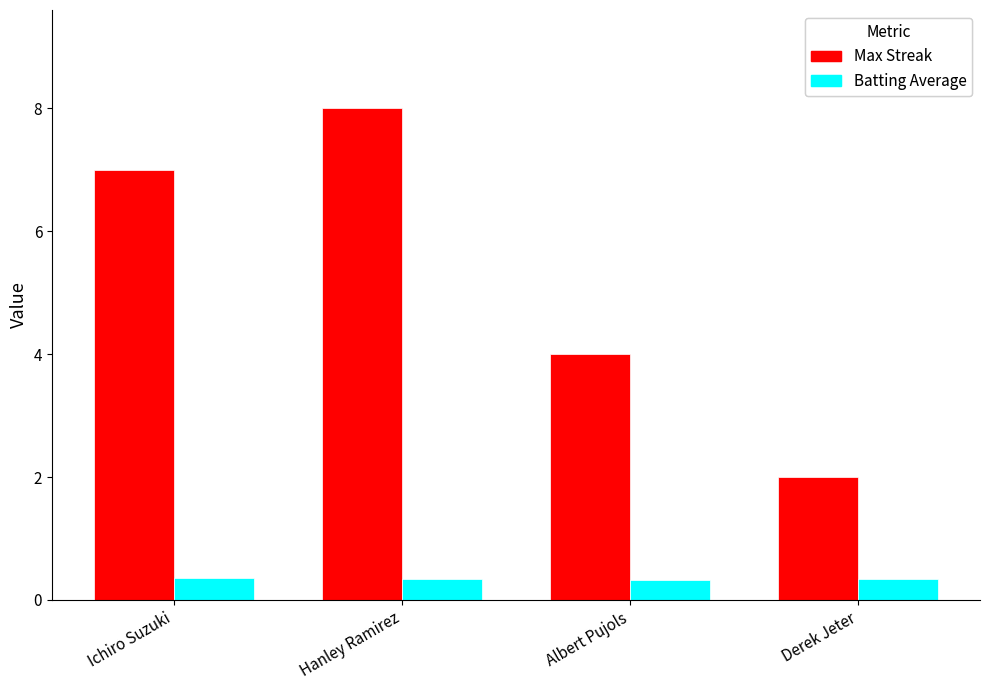

At which category is the sum across all series the highest?

Hanley Ramirez